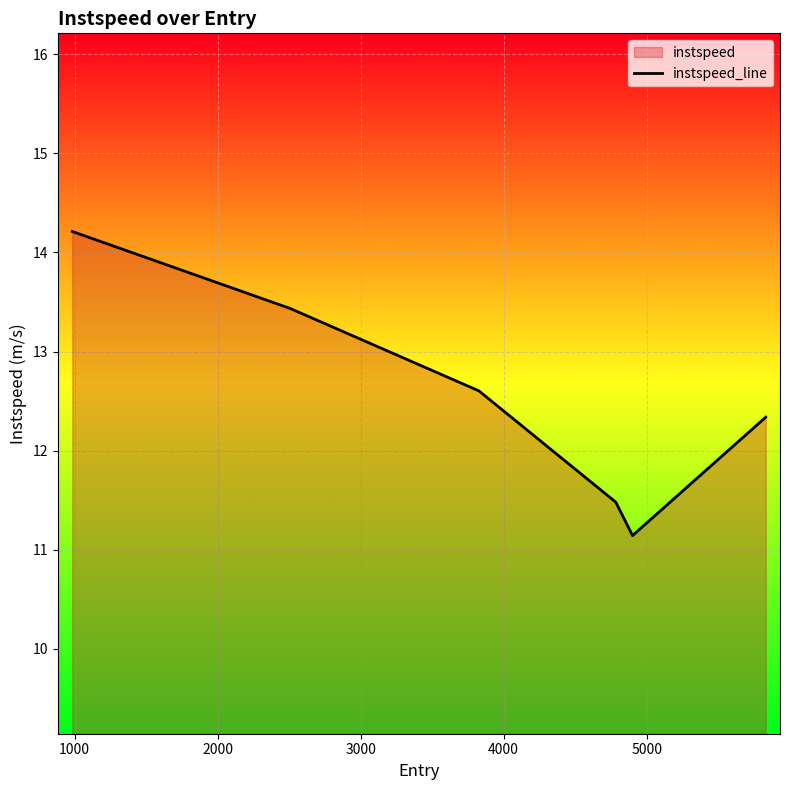

True or false: the data has more than 1 interior local peaks.

False